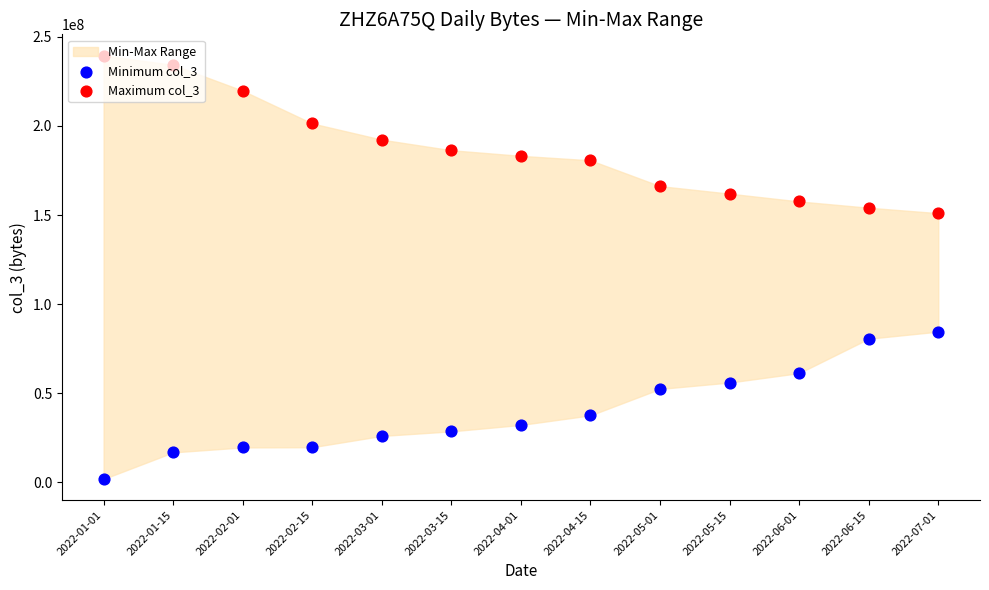

Is the value of Minimum col_3 at 2022-02-01 greater than the value of Maximum col_3 at 2022-01-01?

No